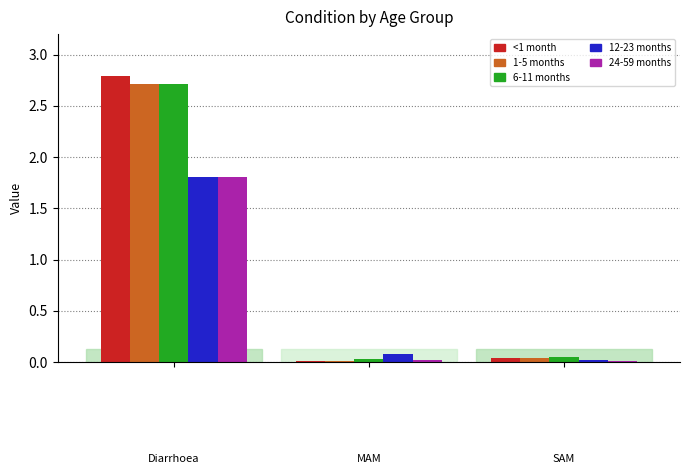

What is the maximum value for 24-59 months?

1.8